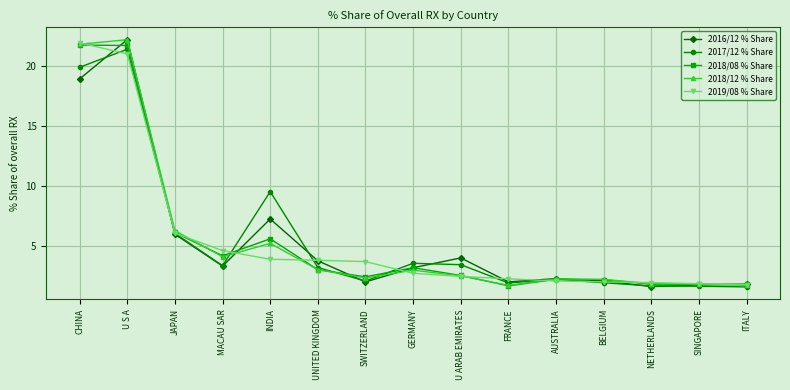

At which label does 2019/08 % Share reach its peak?

CHINA